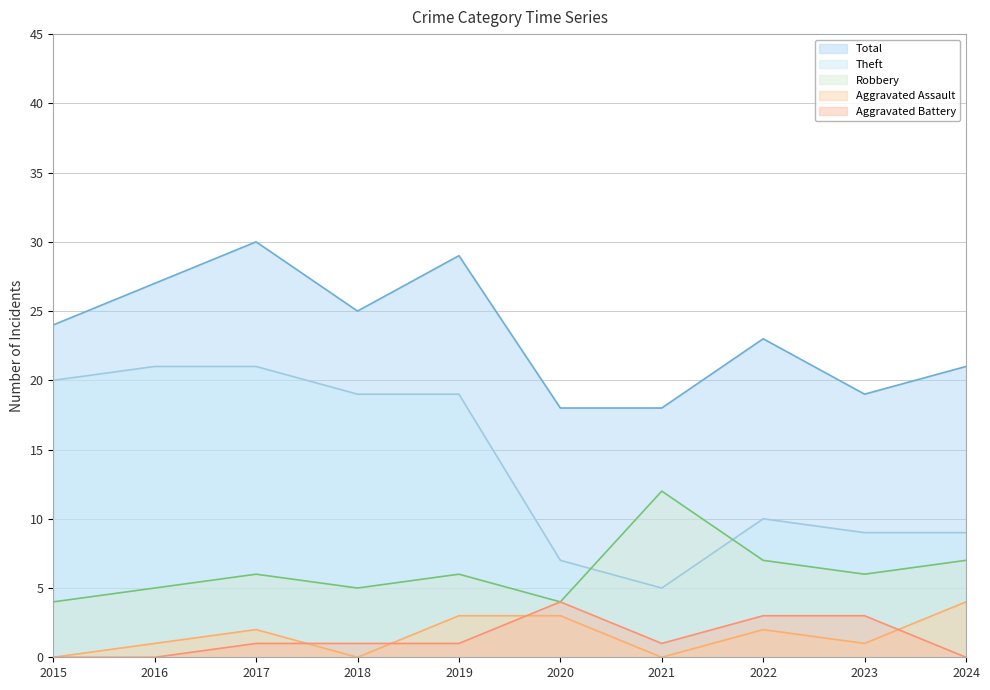

What is the value of the Theft point at the 2nd from the left?

21